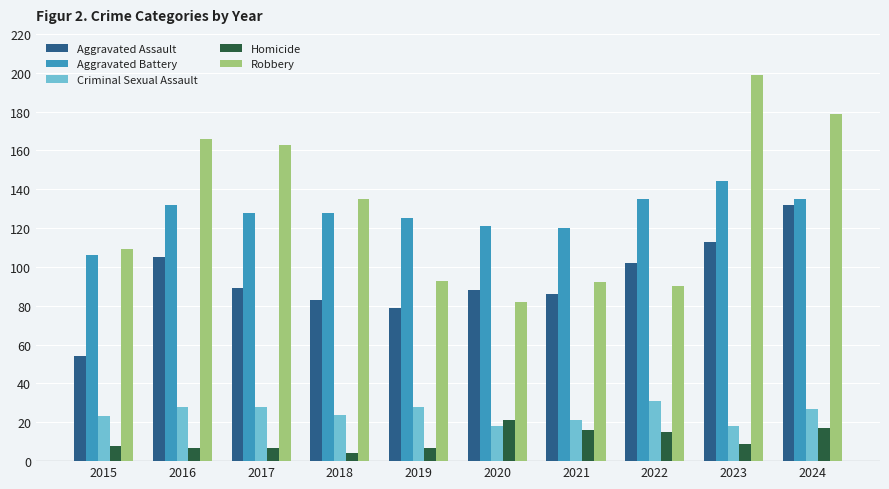

The value of Aggravated Battery at 2020 is 211. True or false?

False